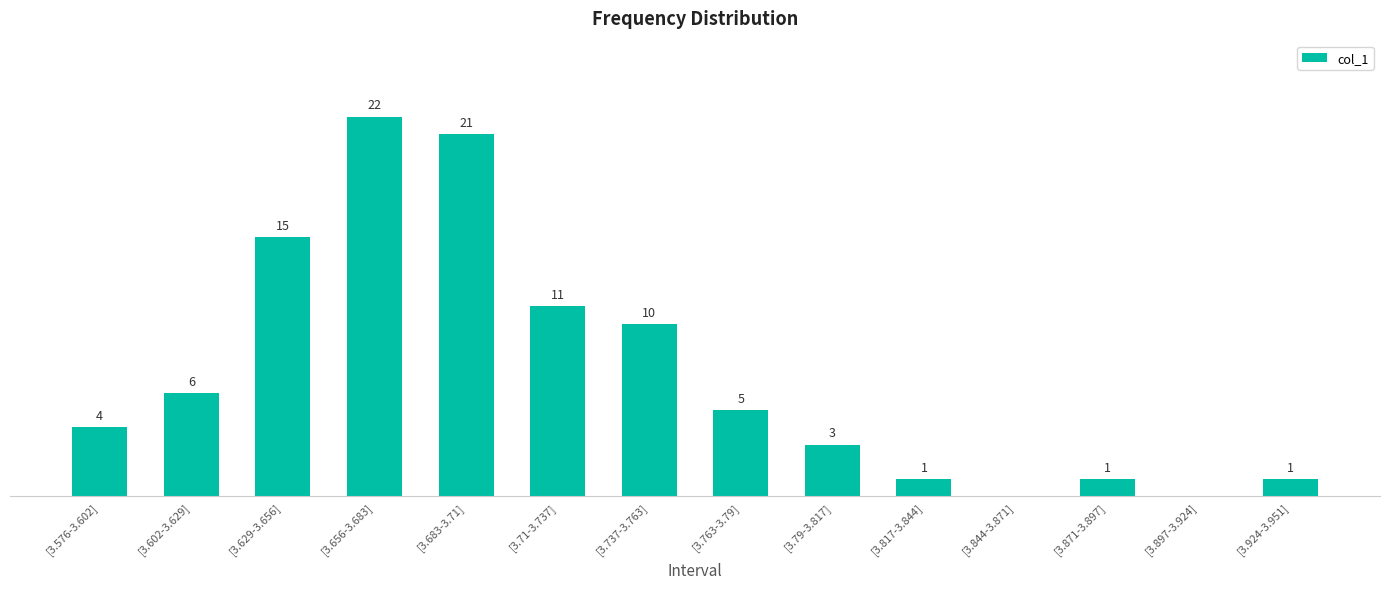

Which has a higher value, [3.871-3.897] or [3.683-3.71]?

[3.683-3.71]